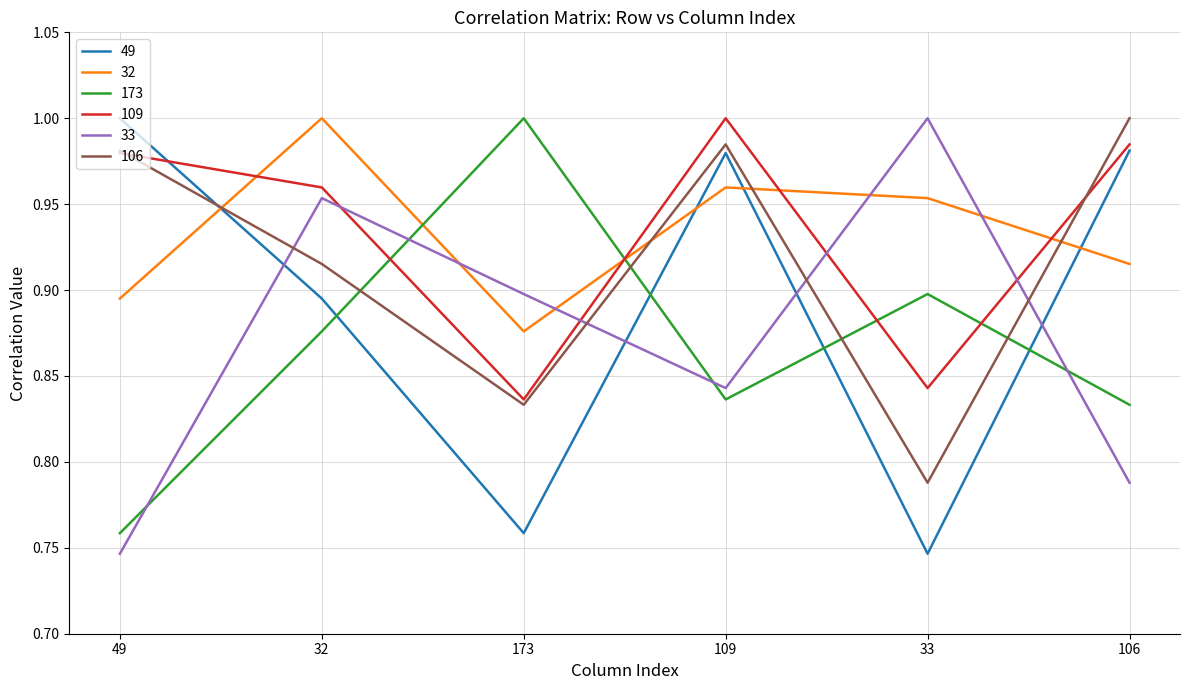

The 33 series shows 1.6 at 33. True or false?

False